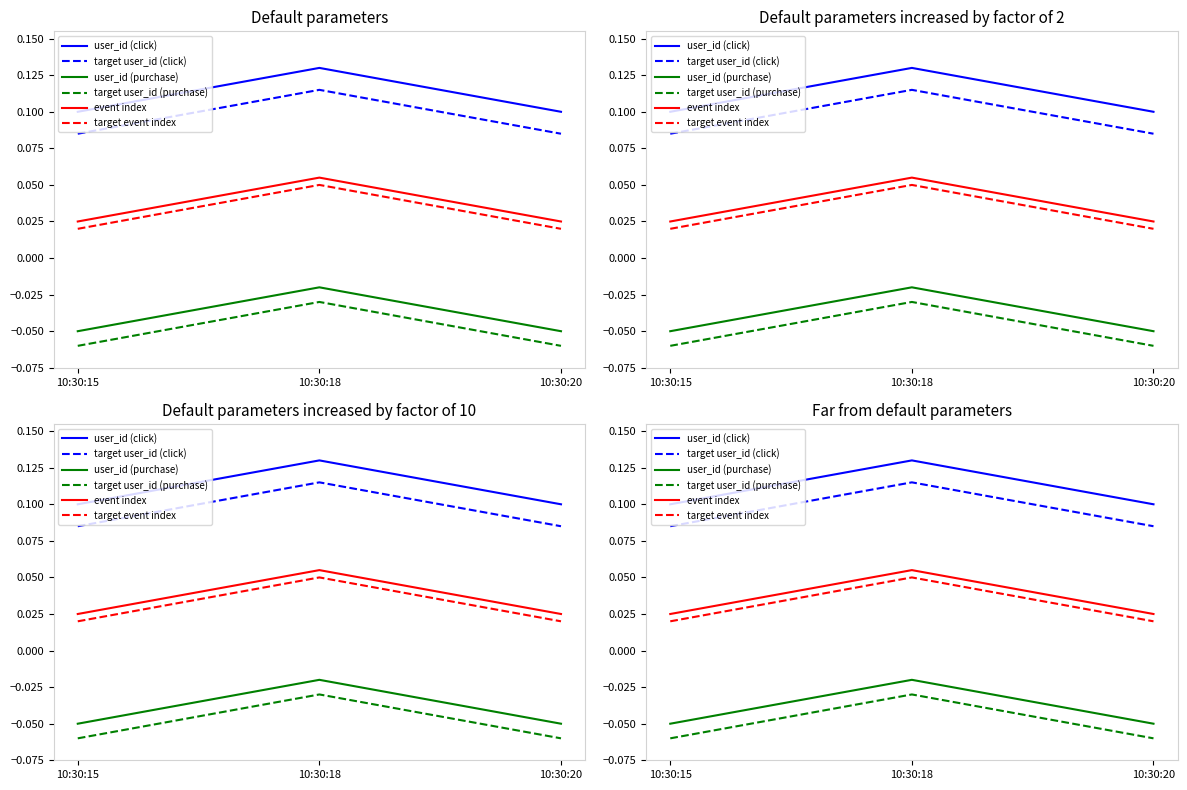

Which series has the largest range (max minus min)?

target user_id (purchase)